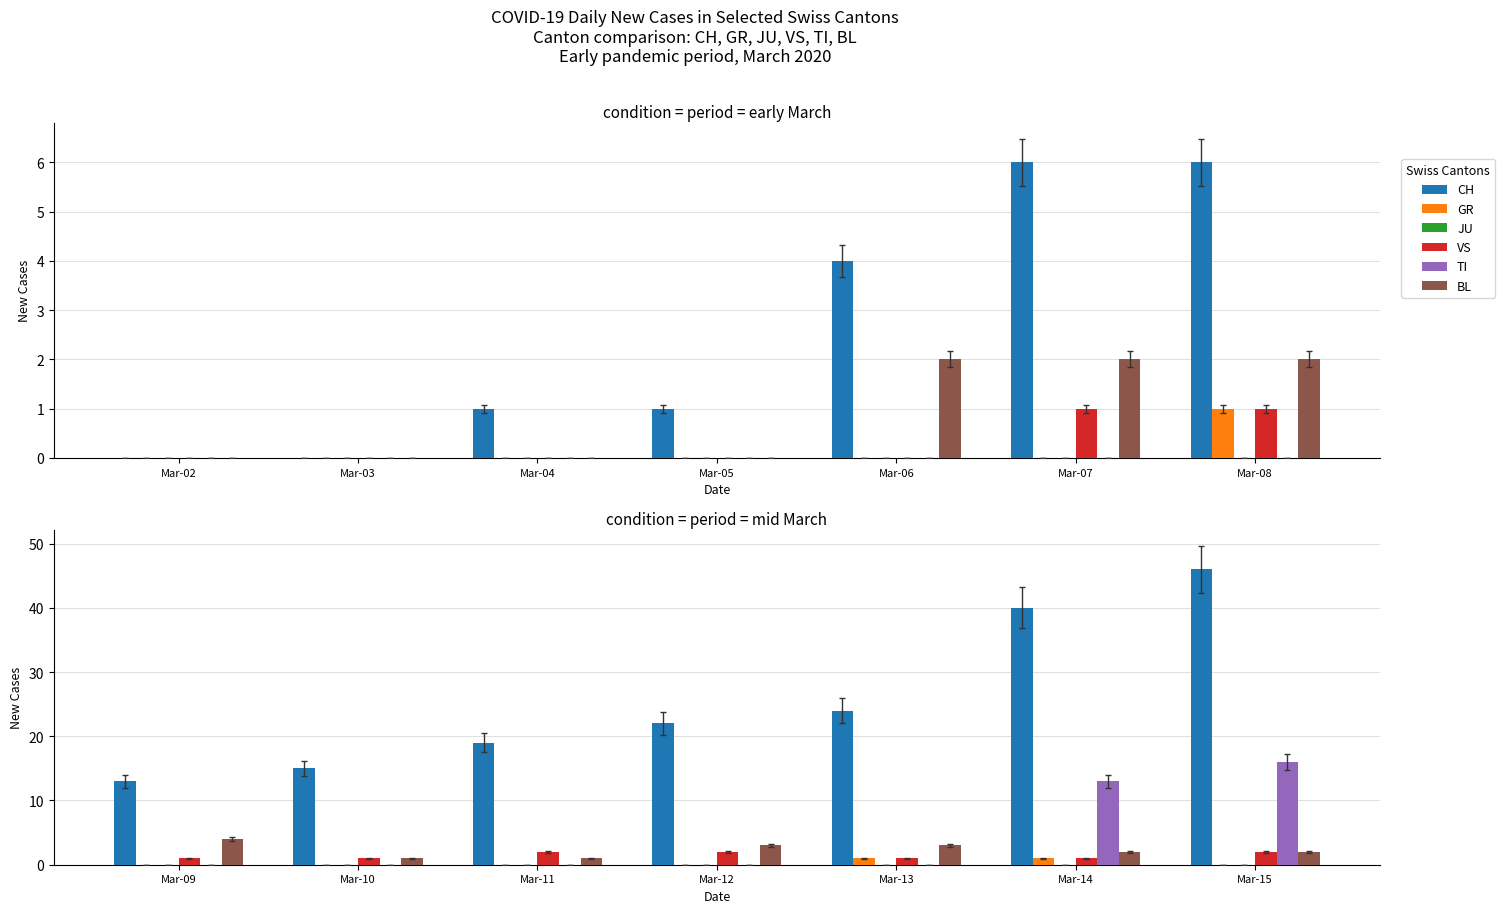

List the series in order of their peak value, highest first.

CH, TI, BL, VS, GR, JU